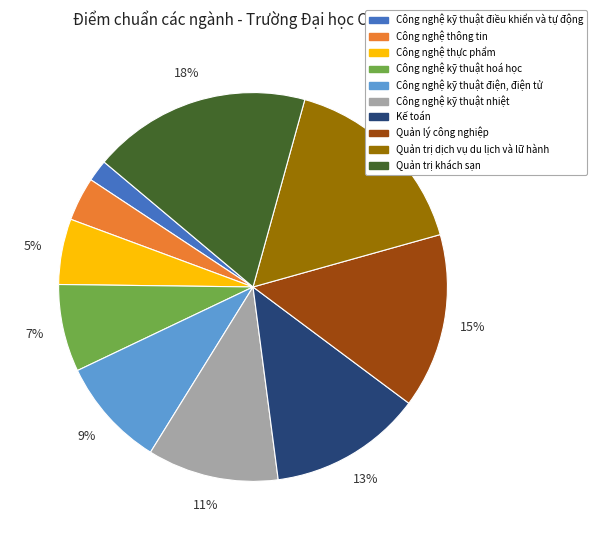

Is the sum of Công nghệ kỹ thuật nhiệt and Công nghệ kỹ thuật hoá học greater than half?

No